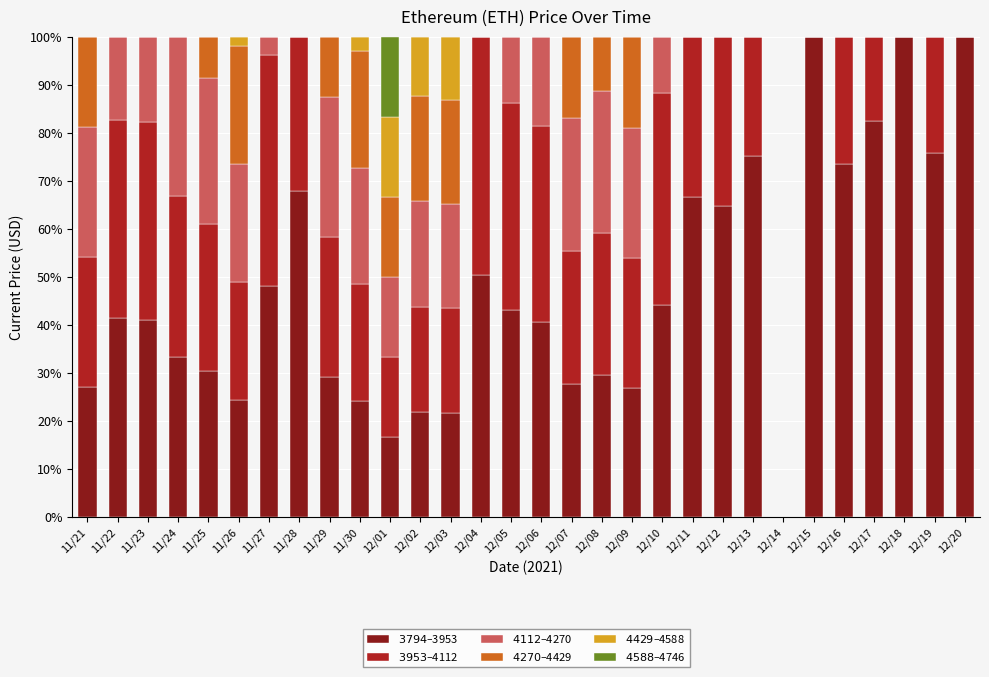

What is the total value across all series at 12/02?

100.0